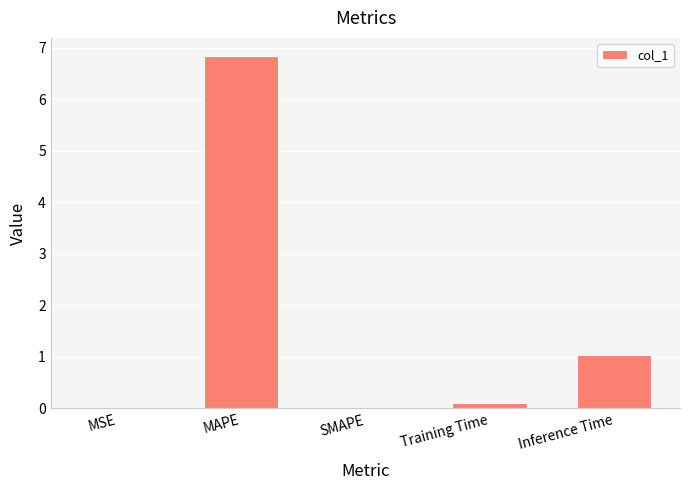

What is the change in value from SMAPE to Inference Time?

+1.0